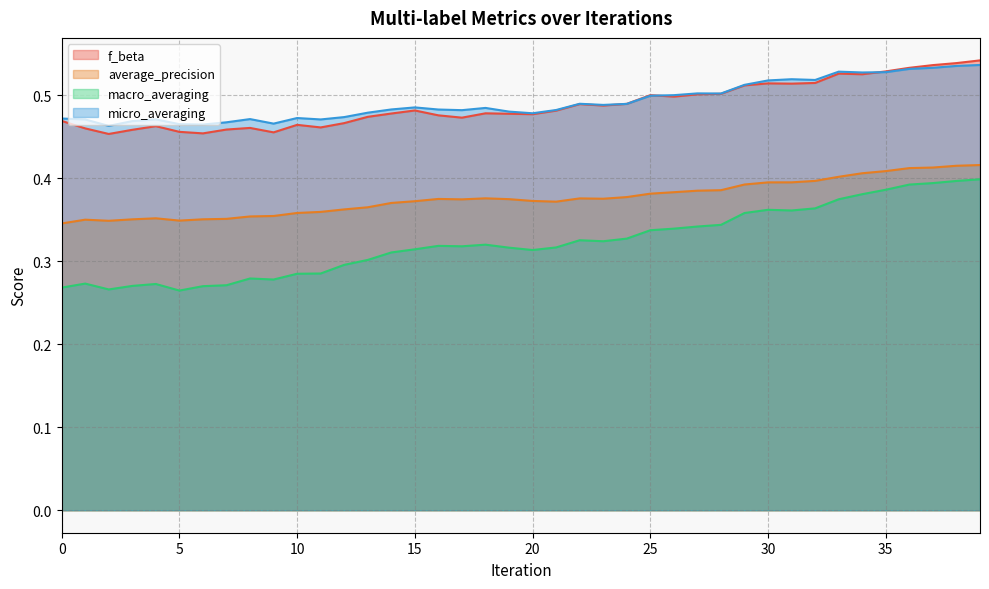

List the series in order of their peak value, highest first.

f_beta, micro_averaging, average_precision, macro_averaging